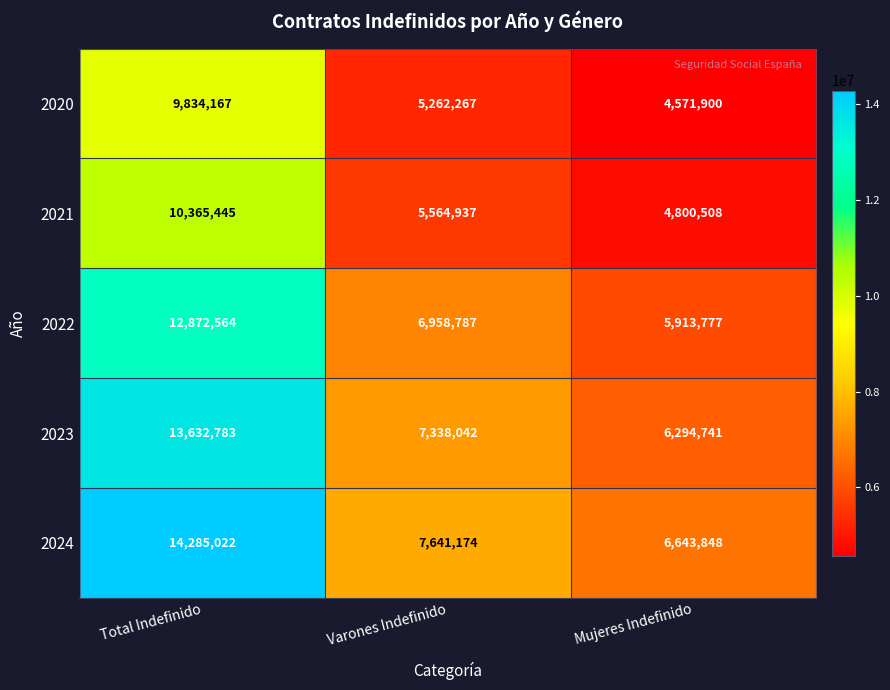

What is the sum of the 2024 values at Total Indefinido and Varones Indefinido?

21926196